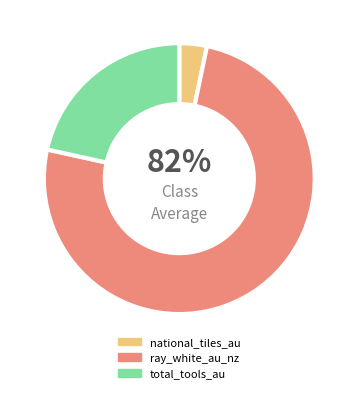

True or false: total_tools_au accounts for 11% of the total.

False